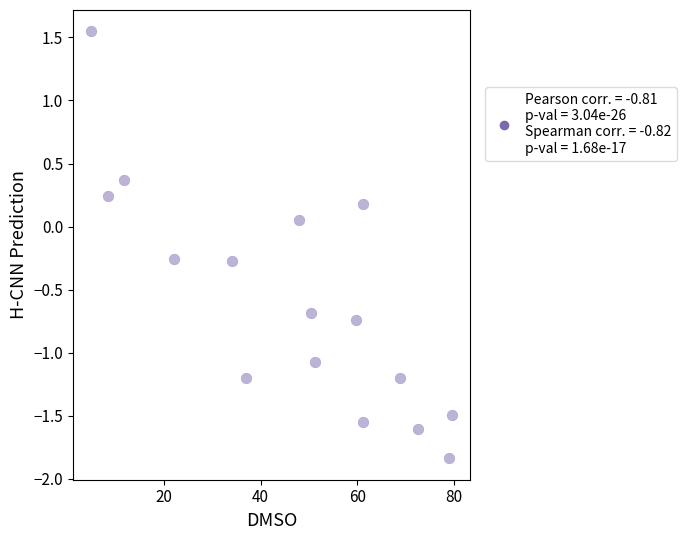

What is the range of X values (max minus min)?

74.6